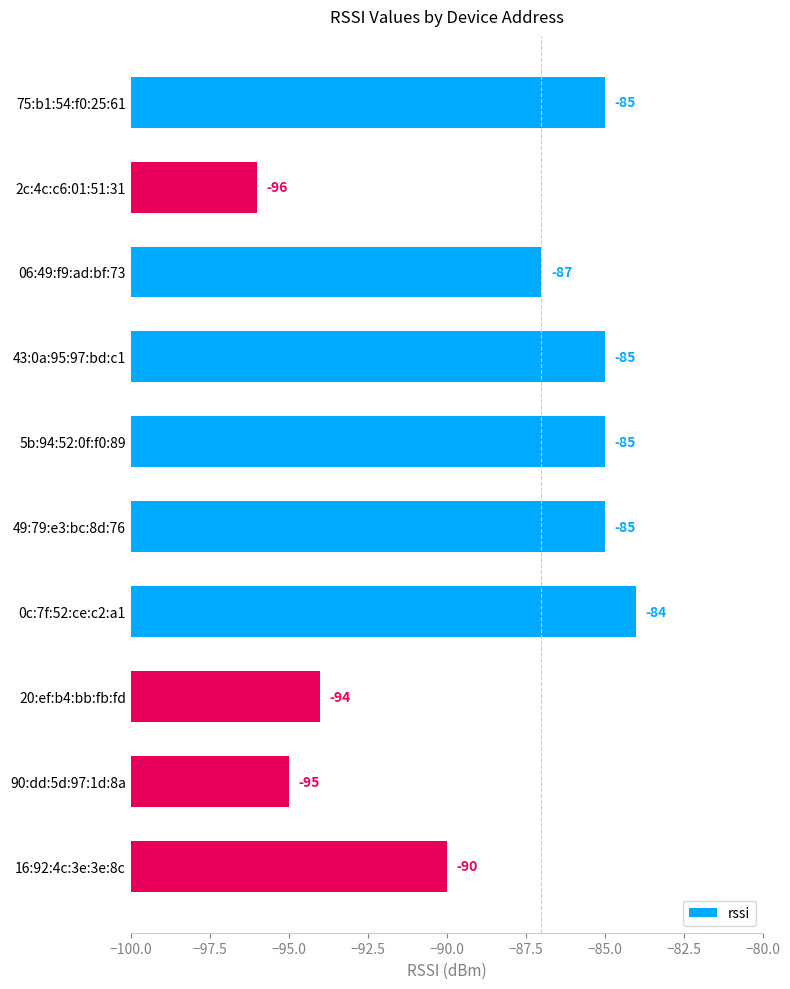

The value at 2c:4c:c6:01:51:31 is 1. True or false?

False